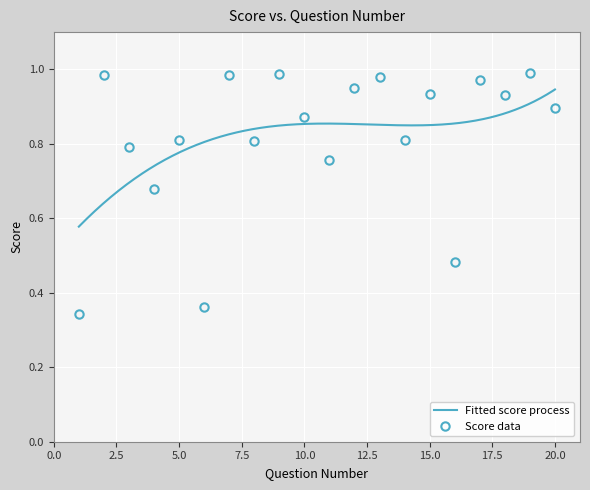

Which category has the lowest value across all series?

1